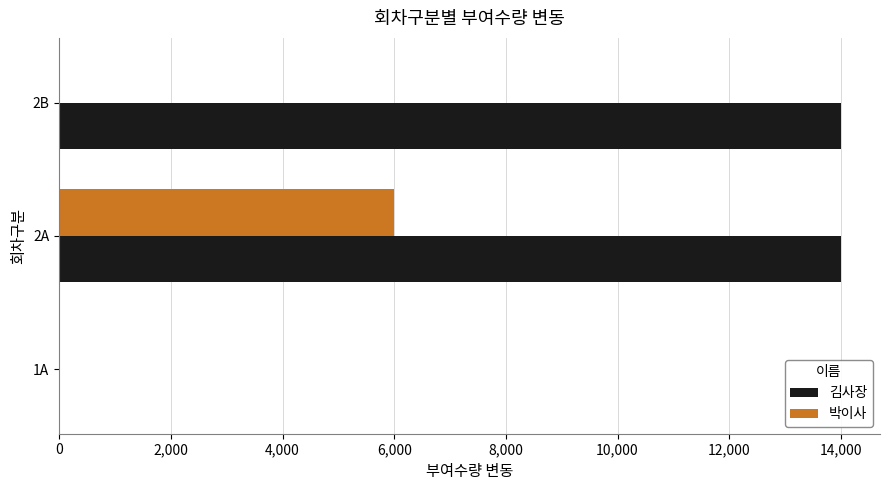

How many distinct data groups are displayed?

2